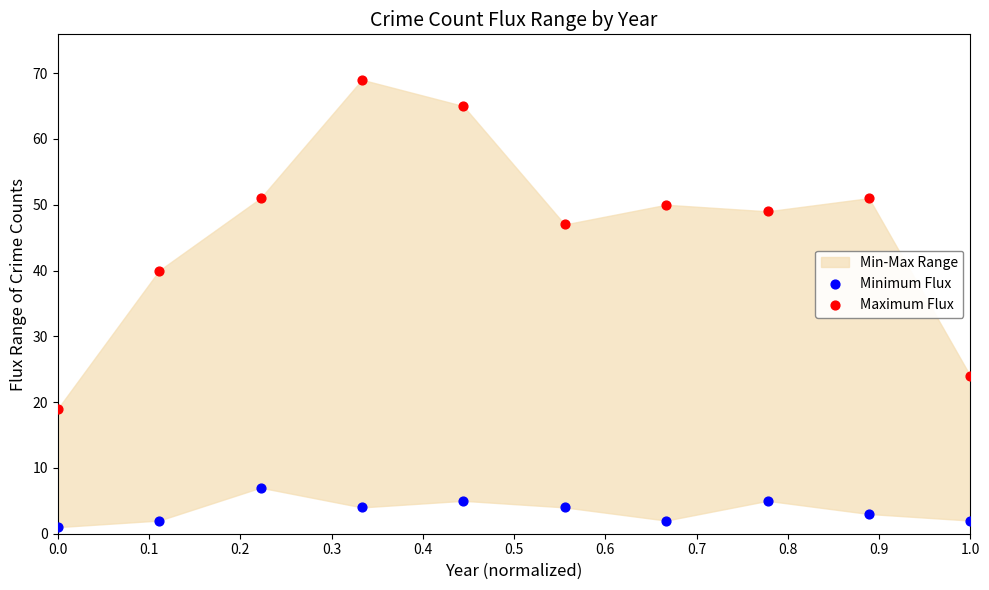

Across all data points, what is the range of Y values (max minus min)?

68